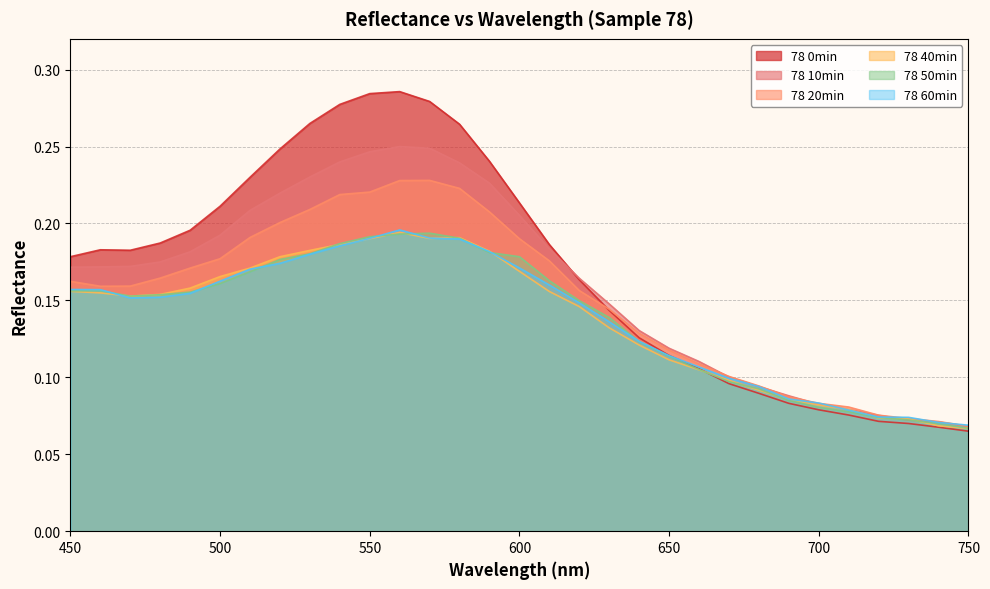

Which series ends up on top after the final intersection of 78 0min and 78 10min?

78 10min